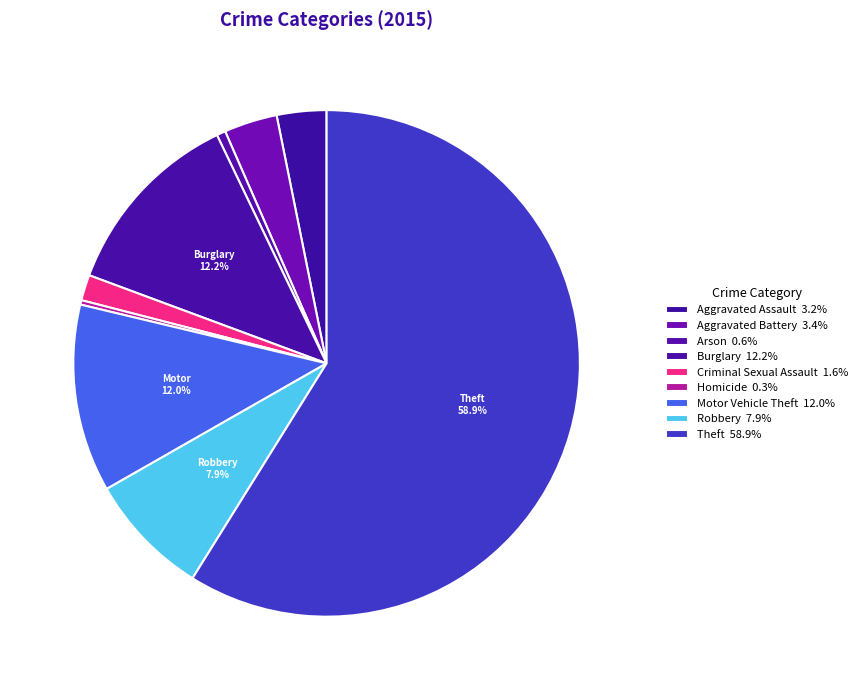

Is it true that Arson is 11% of the pie?

False